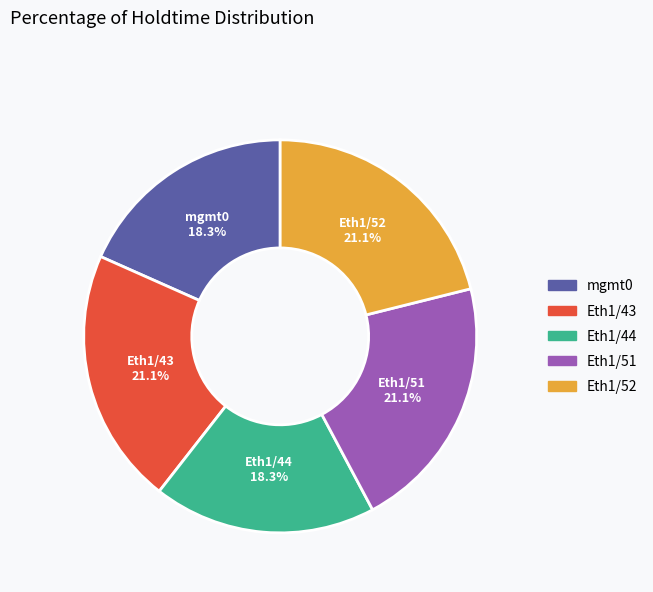

Combined, do Eth1/51 and mgmt0 account for over 50%?

No